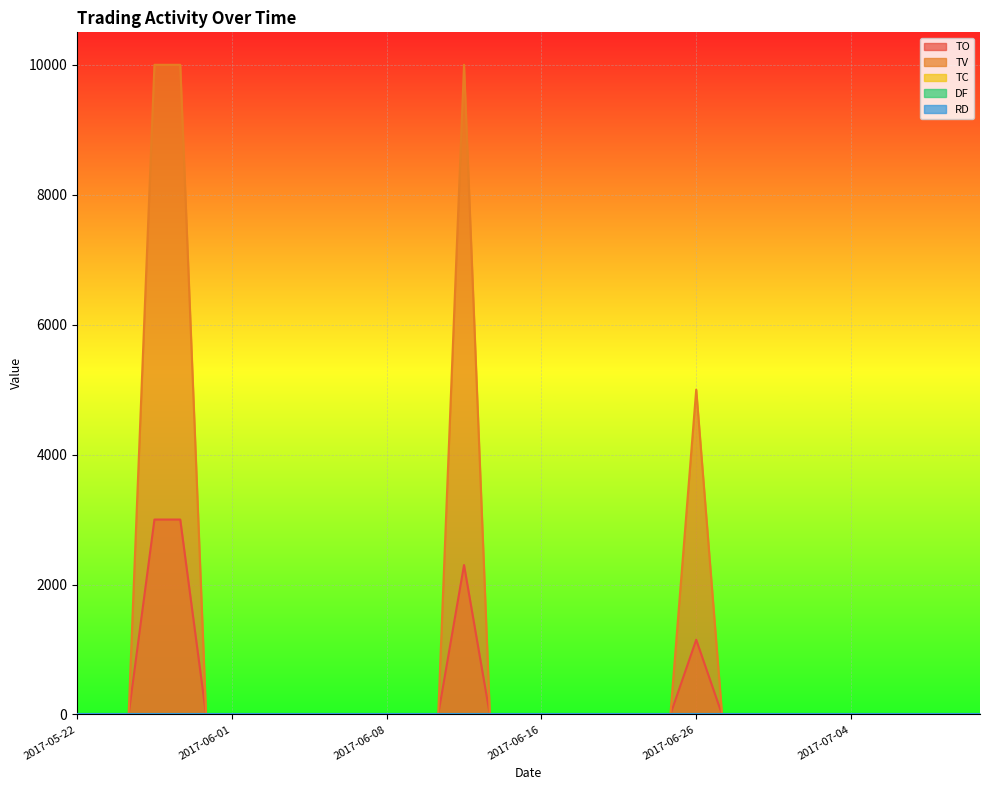

Which category has the highest value across all series?

2017-05-25